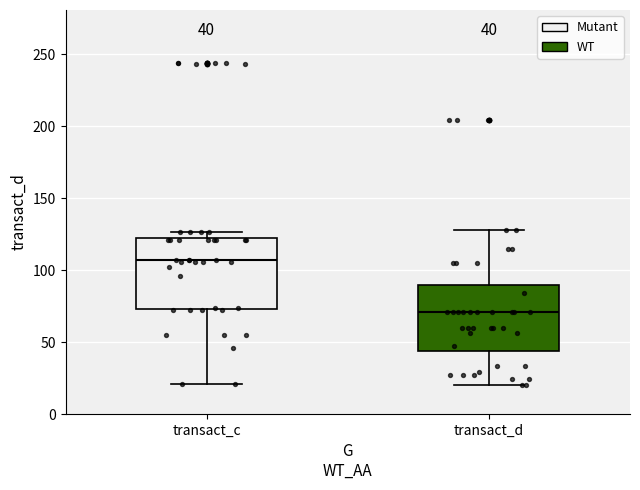

Which box has the highest median line?

transact_c